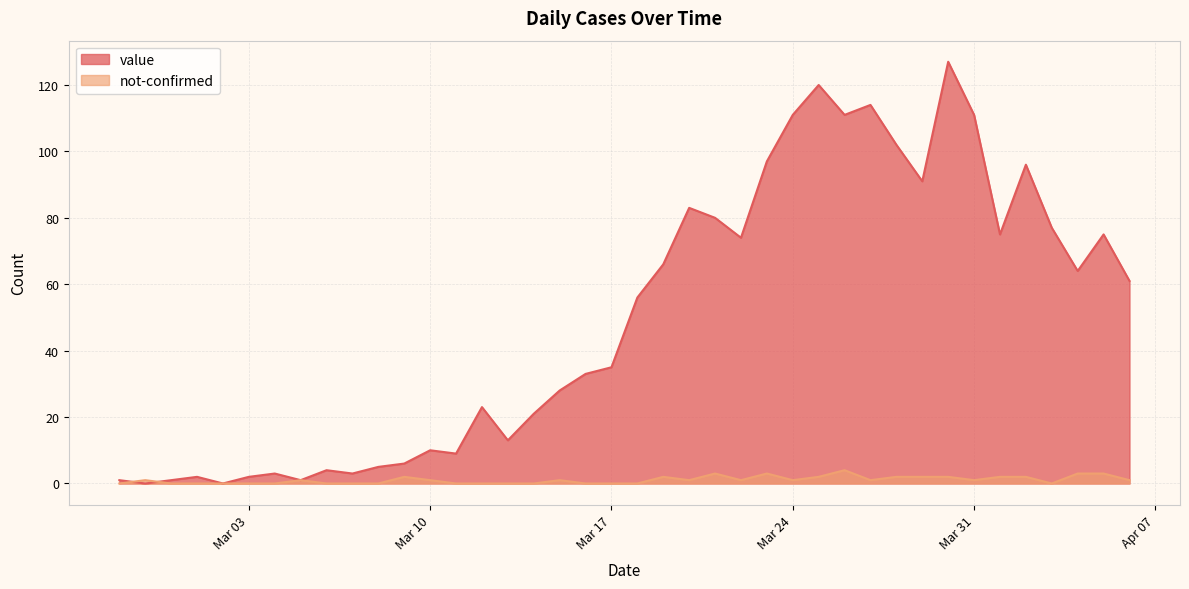

Which series has the largest range (max minus min)?

value